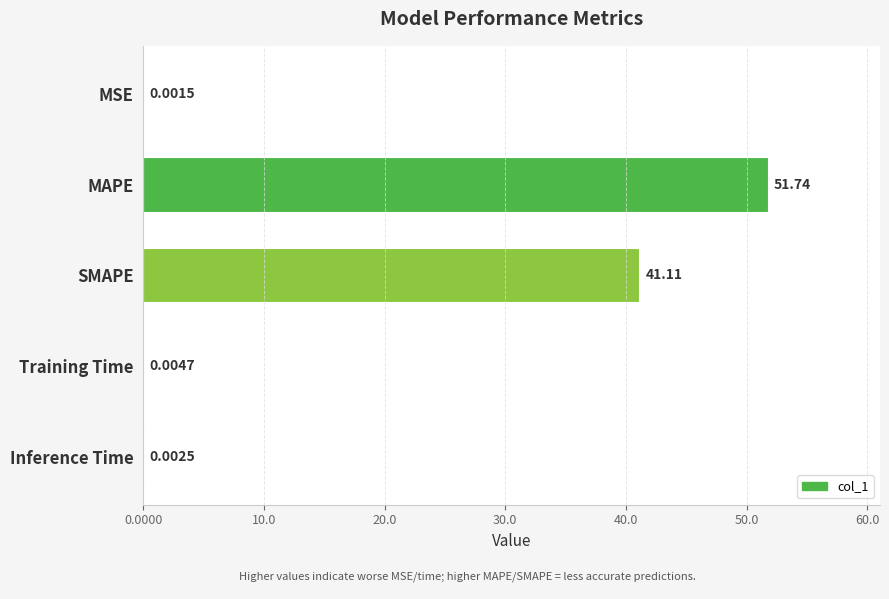

Between MAPE and Inference Time, which is larger?

MAPE